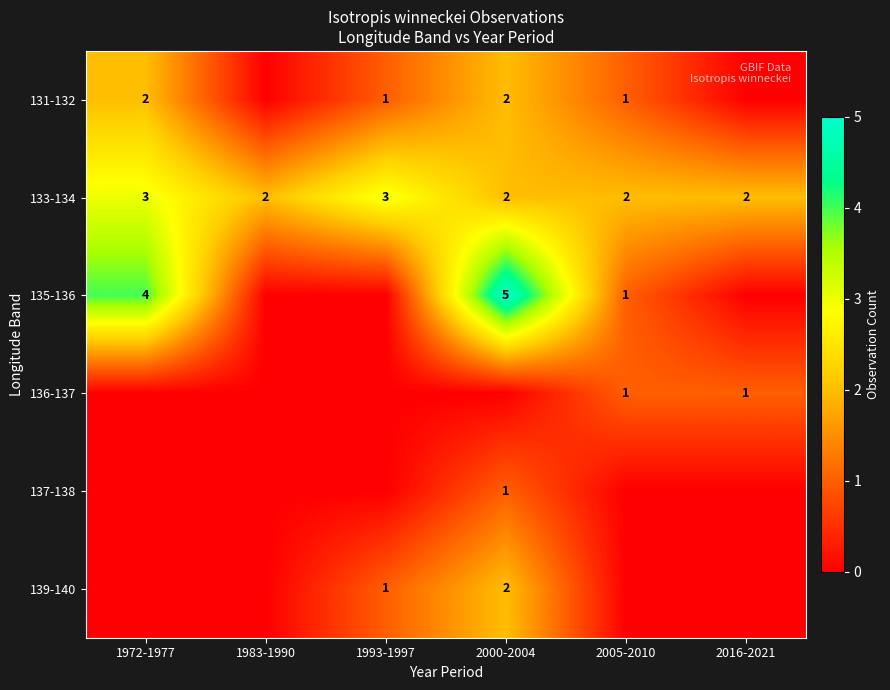

What is the sum of all 133-134 values?

14